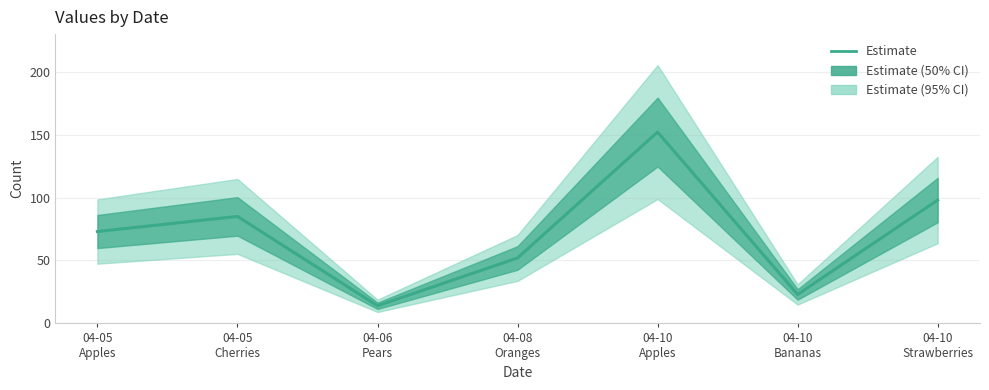

What is the average value?

71